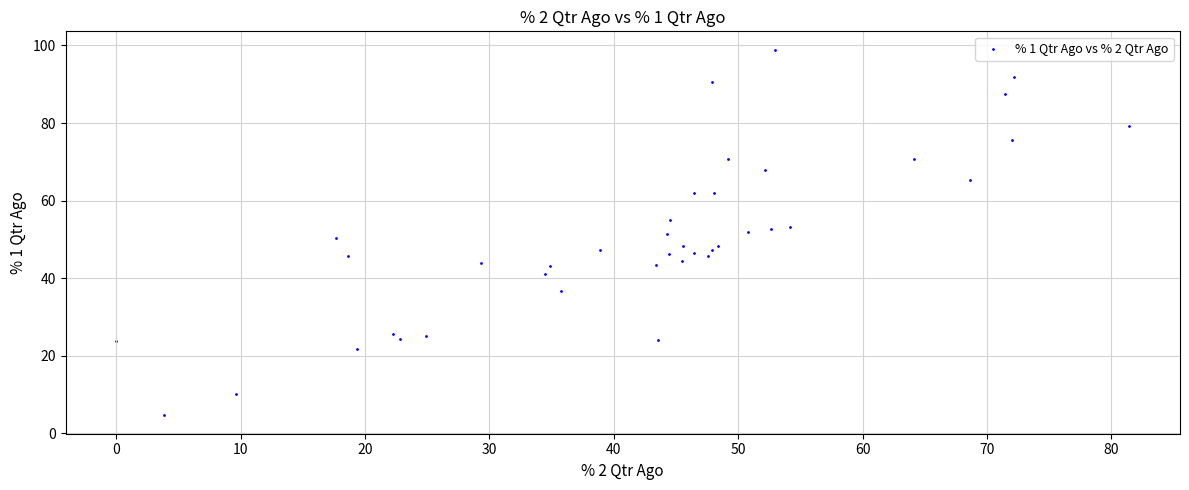

What is the range of X values (max minus min)?

81.4